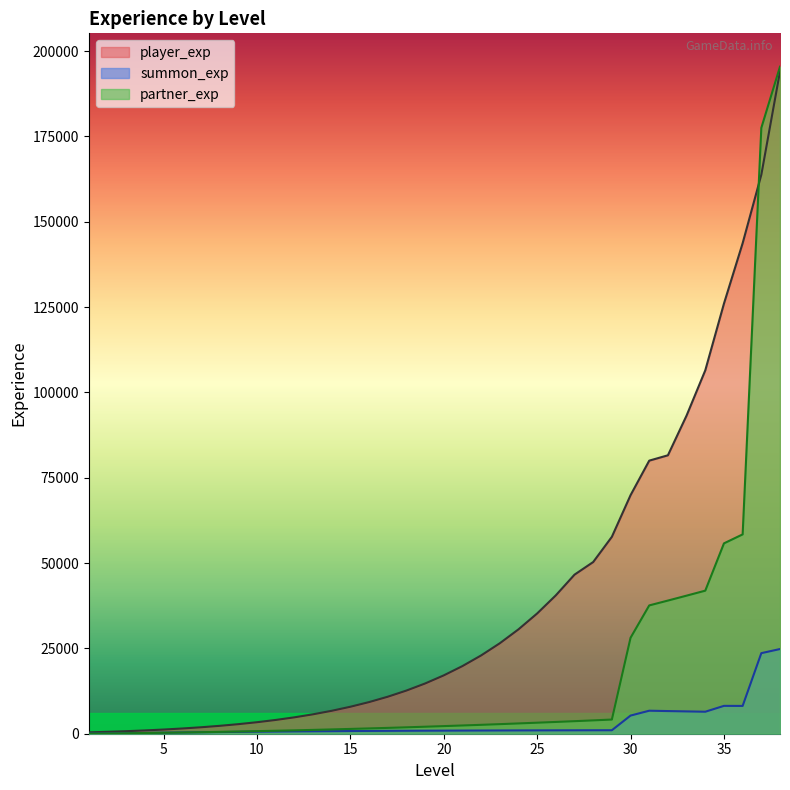

Reading left to right, list all the values displayed in this chart.

player_exp: 401	558	743	964	1224	1530	1888	2308	2798	3368	4030	4797	5686	6712	7897	9262	10832	12638	14711	17088	19812	22931	26498	30574	35230	40542	46600	50298	57689	69885	80003	81570	93223	106459	126016	143703	163764	194021
summon_exp: 49	106	169	236	301	367	425	485	541	595	641	683	720	756	792	820	845	869	891	907	925	940	955	969	982	993	1003	1014	1020	5317	6740	6638	6539	6443	8161	8143	23604	24811
partner_exp: 25	75	135	205	280	360	445	540	645	755	870	990	1120	1260	1405	1555	1710	1875	2050	2230	2415	2605	2805	3015	3230	3450	3675	3910	4155	28108	37589	39010	40452	41913	55770	58398	177486	195420